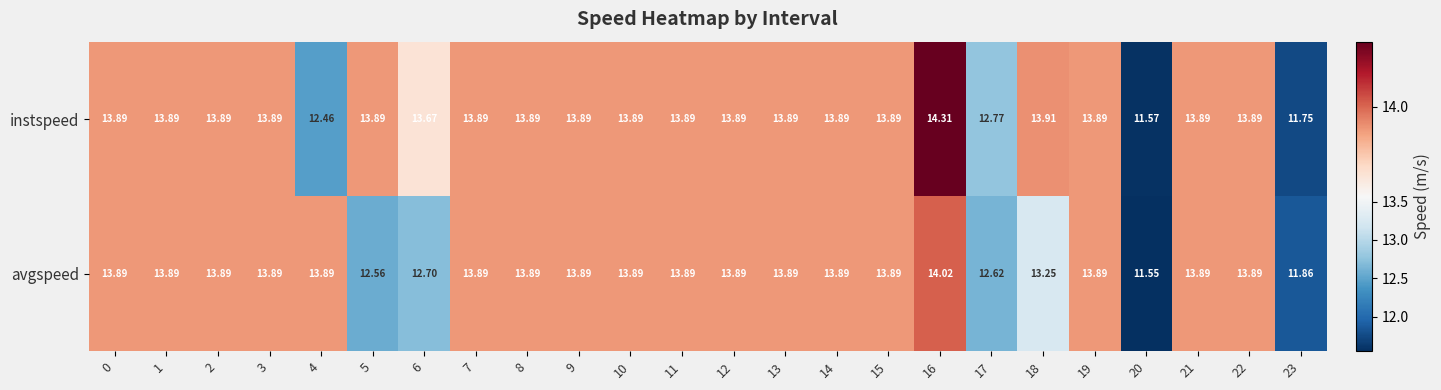

At which category does the chart reach its peak across all series?

16